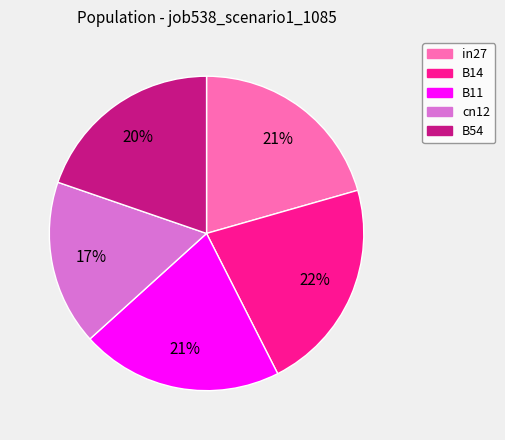

Count the number of slices in the pie.

5